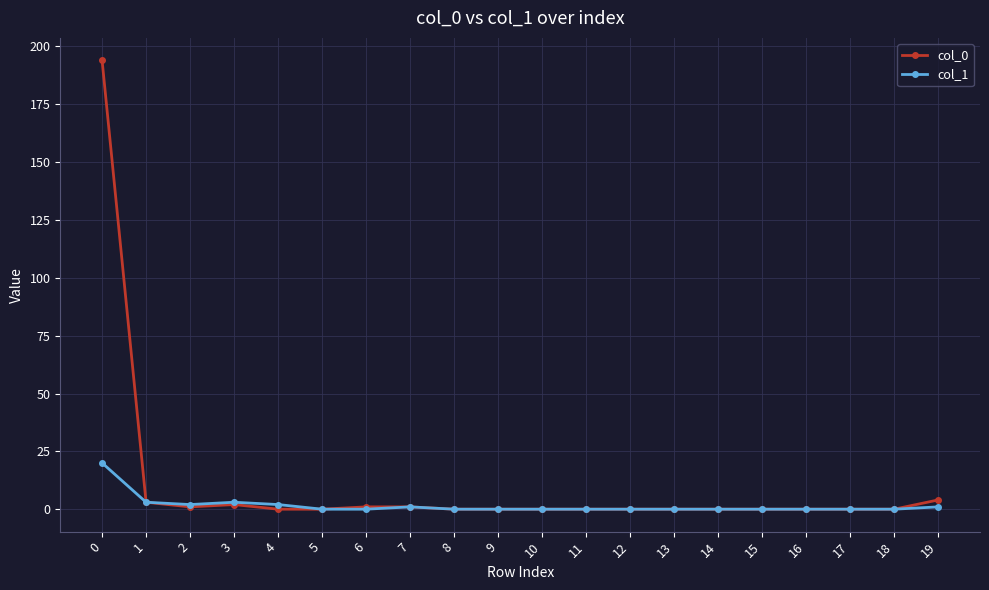

Is it true that col_0 equals -94 at 8?

False